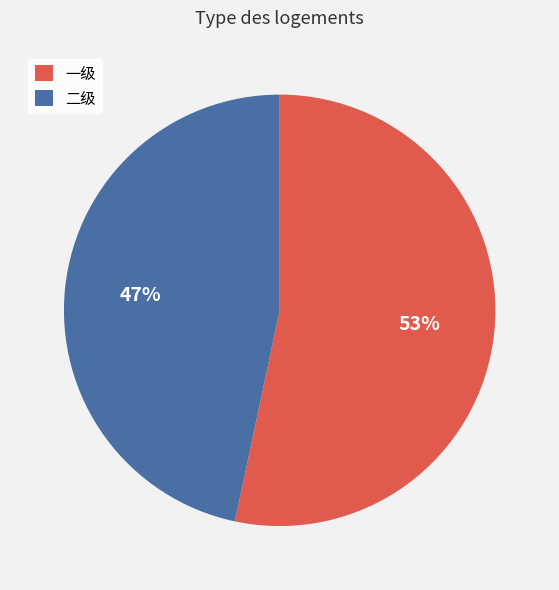

Count the number of slices in the pie.

2